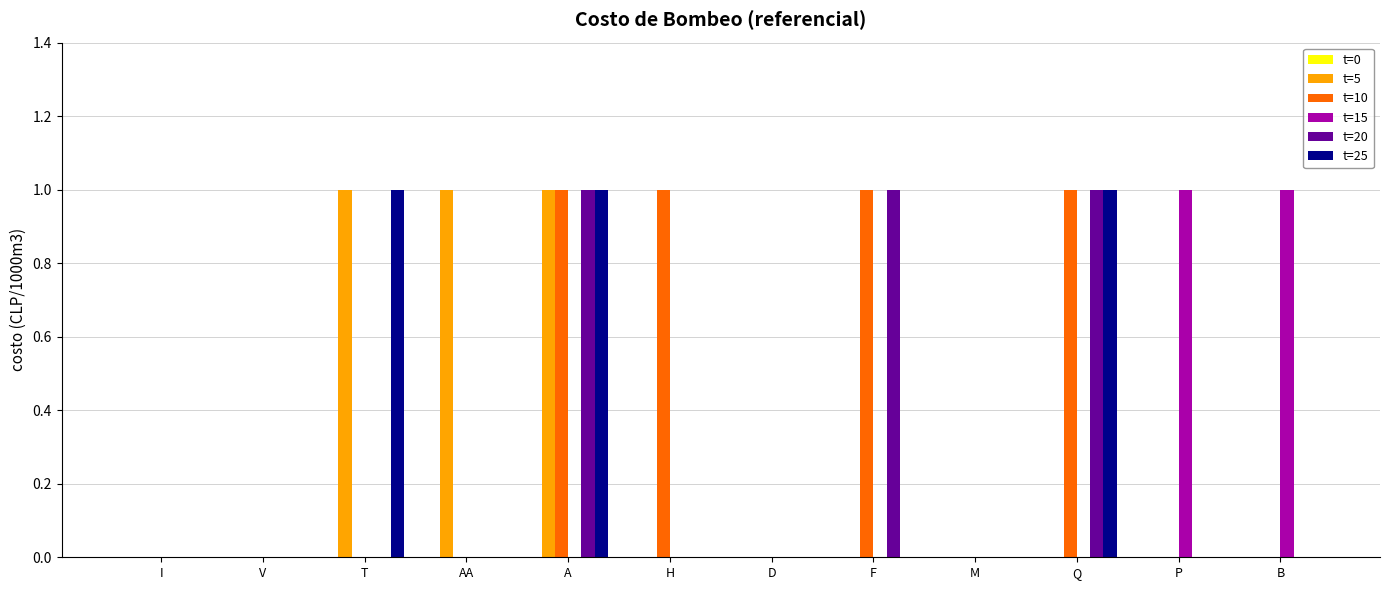

The t=10 series shows 0 at T. True or false?

True